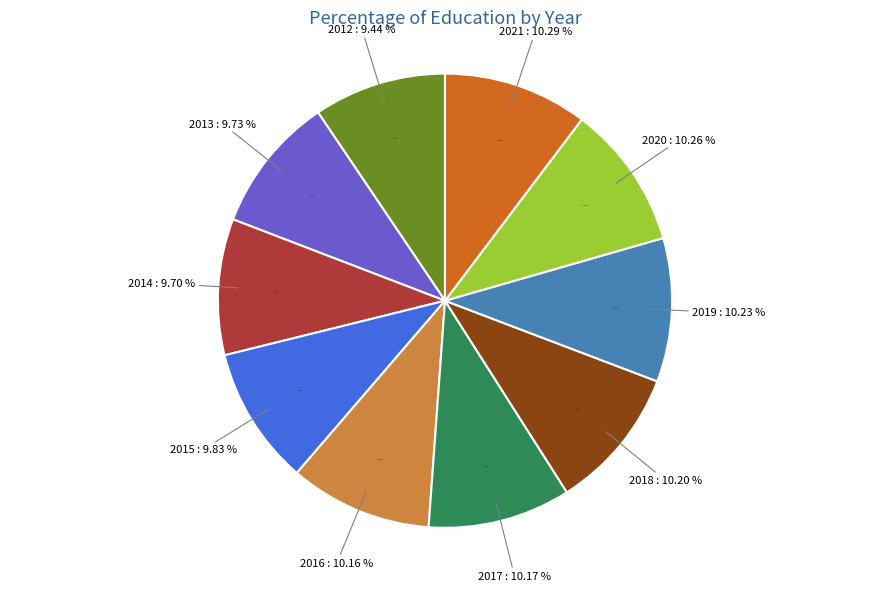

What is the smallest slice in the pie chart?

2012